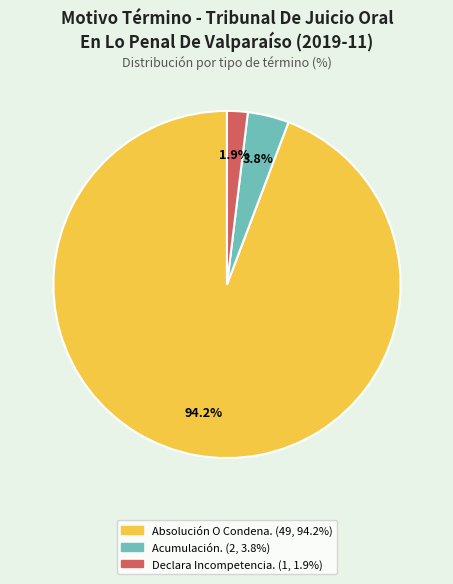

To the nearest percent, what percentage of the pie is Declara Incompetencia.?

2%